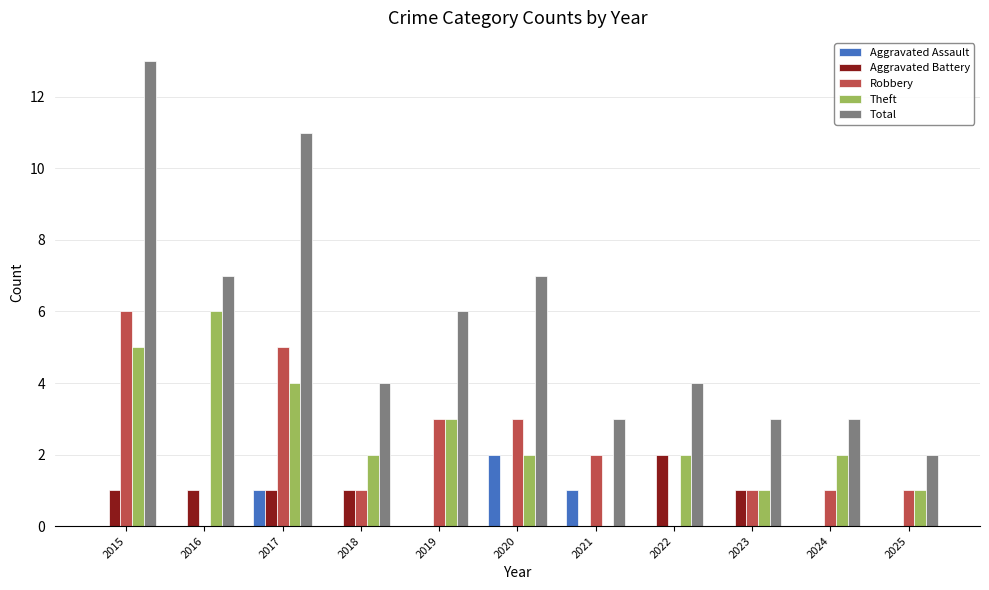

Reading right to left, list all the values displayed in this chart.

Aggravated Assault: 0	0	0	0	1	2	0	0	1	0	0
Aggravated Battery: 0	0	1	2	0	0	0	1	1	1	1
Robbery: 1	1	1	0	2	3	3	1	5	0	6
Theft: 1	2	1	2	0	2	3	2	4	6	5
Total: 2	3	3	4	3	7	6	4	11	7	13